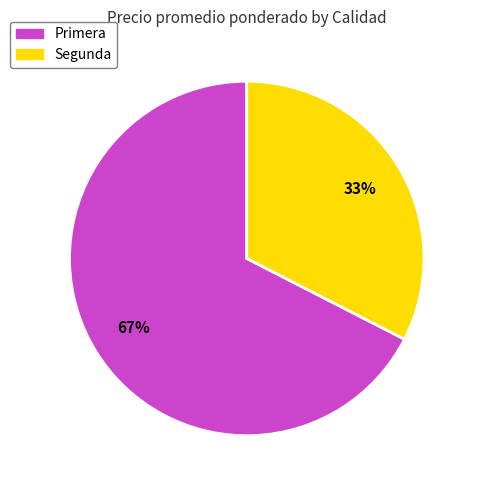

Is the sum of Primera and Segunda greater than half?

Yes